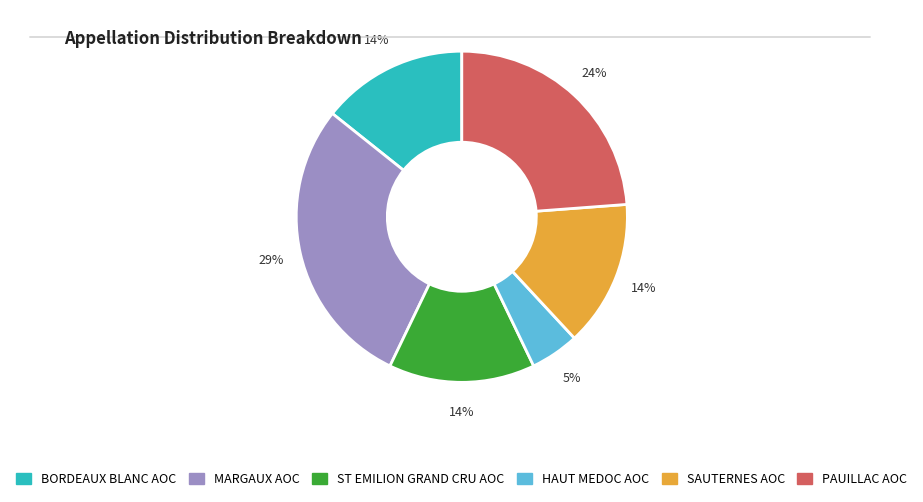

To the nearest percent, what is the difference between the HAUT MEDOC AOC and MARGAUX AOC slice percentages?

24%